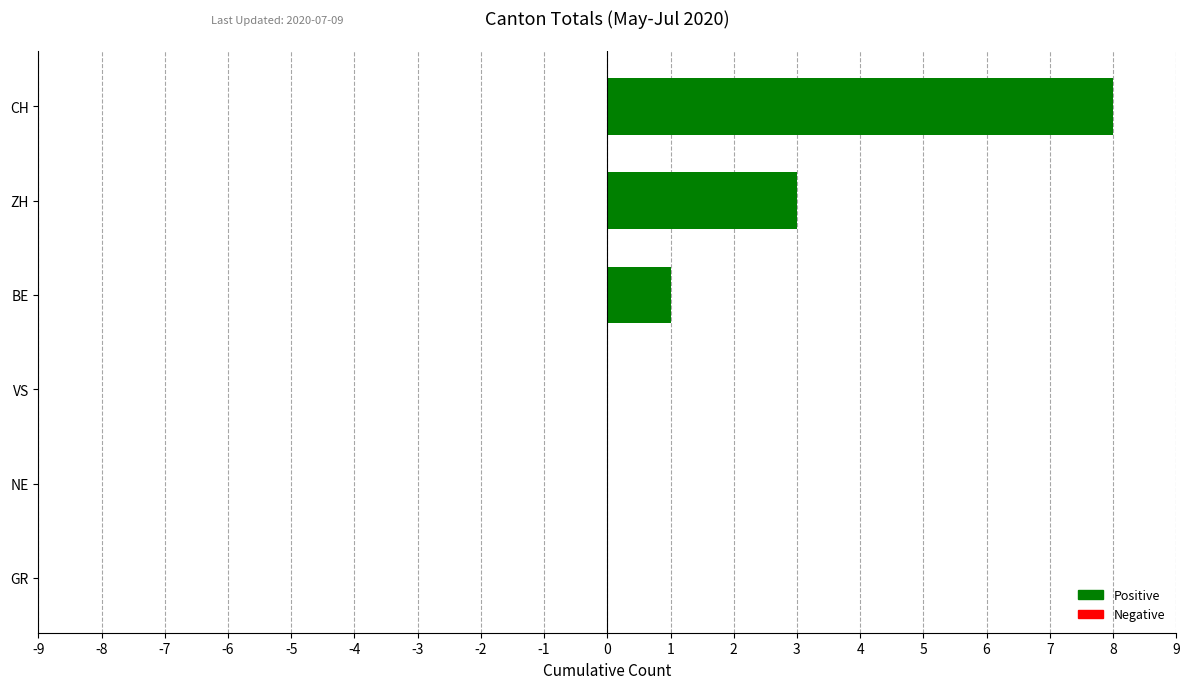

Is it true that NE equals 0 at 11?

True